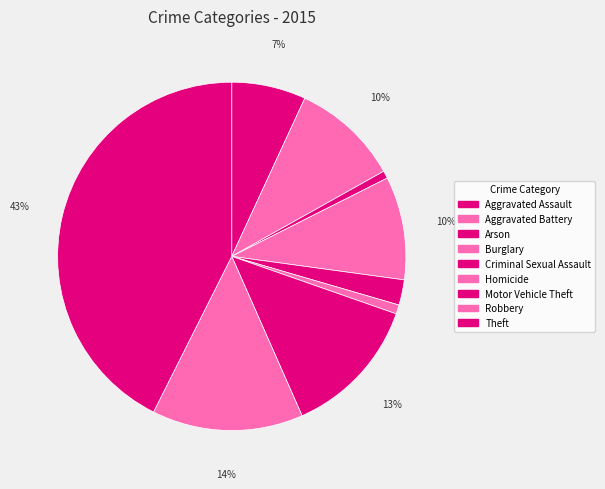

To the nearest percent, what percentage of the pie is Theft?

43%